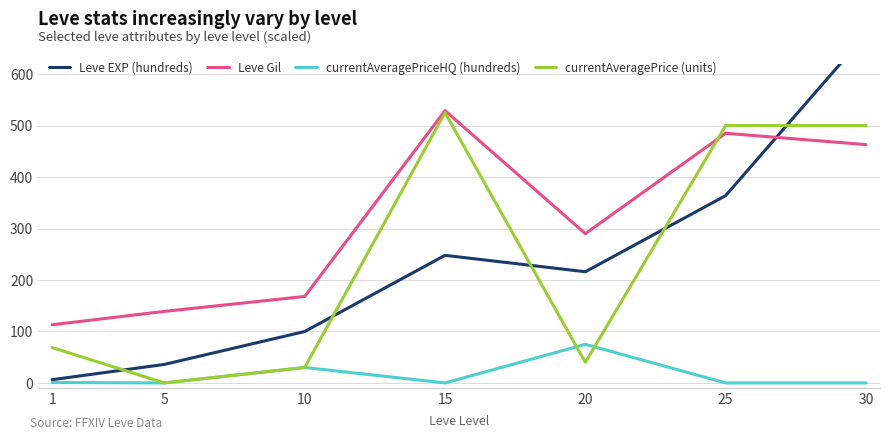

Where does the Leve EXP (hundreds) series first go above 216?

15